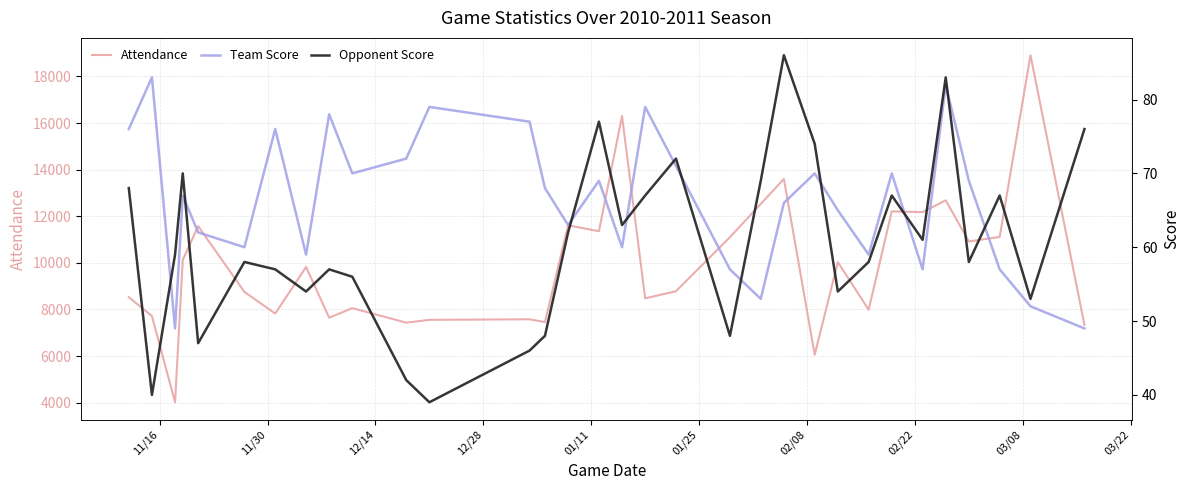

What is the maximum value for Attendance?

18910